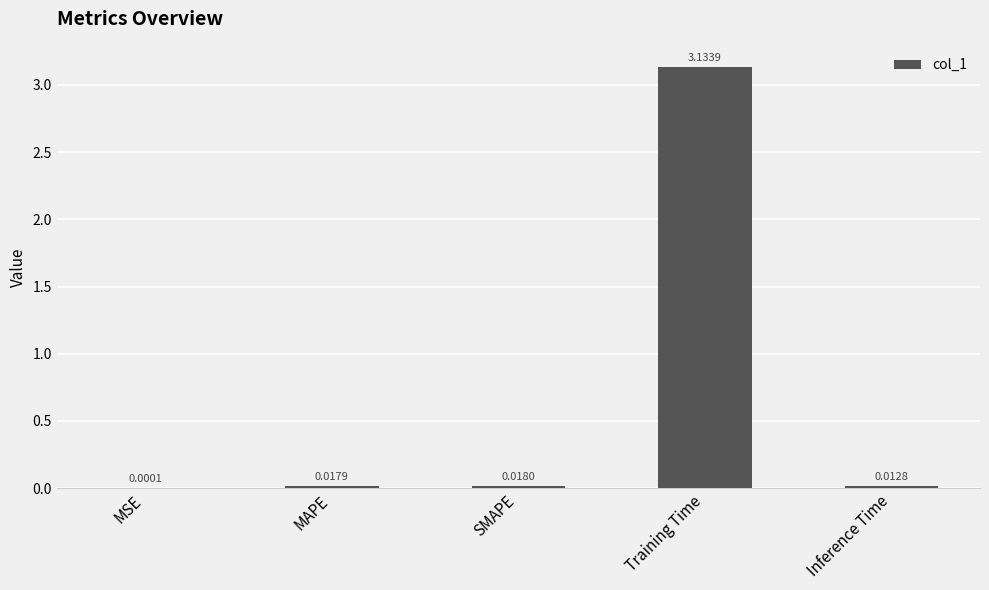

Between Training Time and MAPE, which is larger?

Training Time